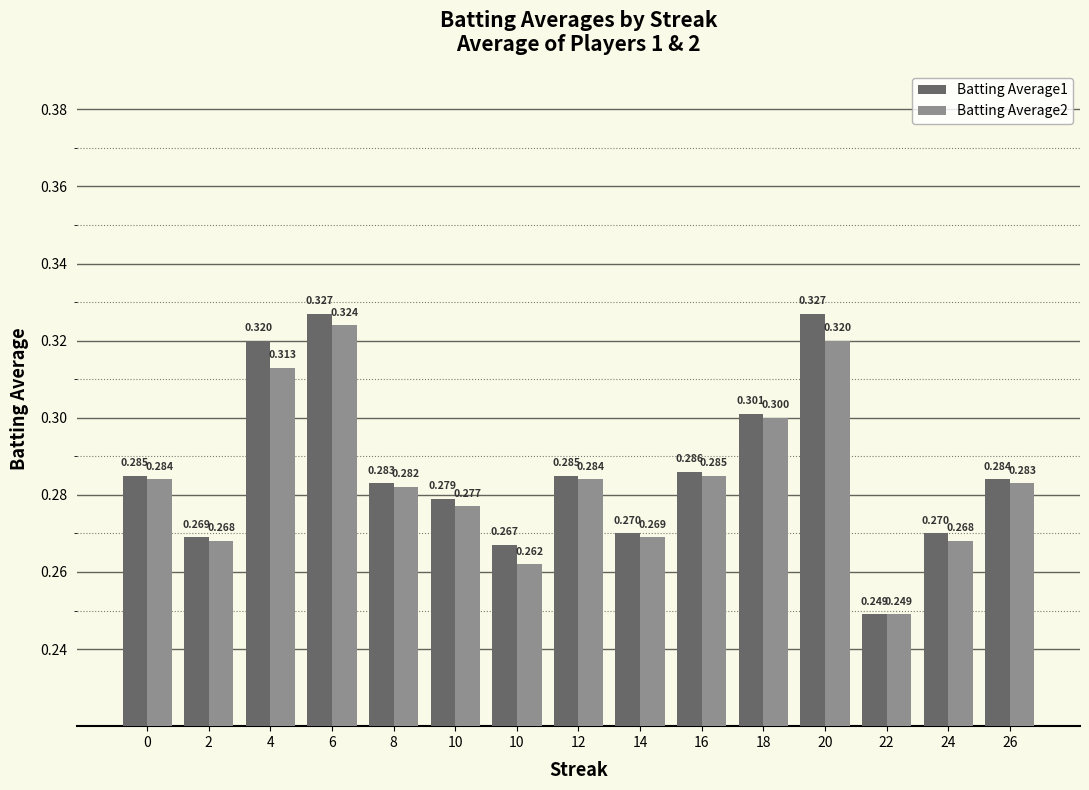

Reading right to left, list all the values displayed in this chart.

Batting Average1: 0.3	0.3	0.2	0.3	0.3	0.3	0.3	0.3	0.3	0.3	0.3	0.3	0.3	0.3	0.3
Batting Average2: 0.3	0.3	0.2	0.3	0.3	0.3	0.3	0.3	0.3	0.3	0.3	0.3	0.3	0.3	0.3